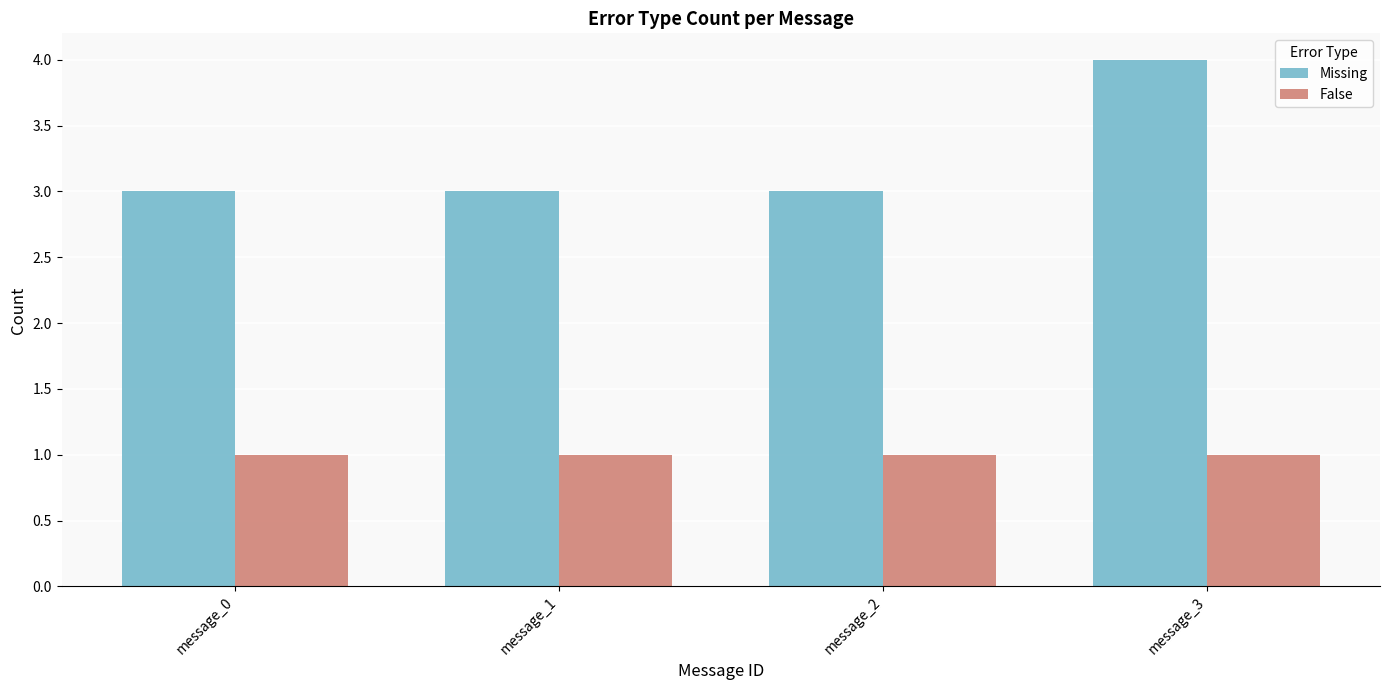

What is the sum of the Missing values at message_0 and message_2?

6